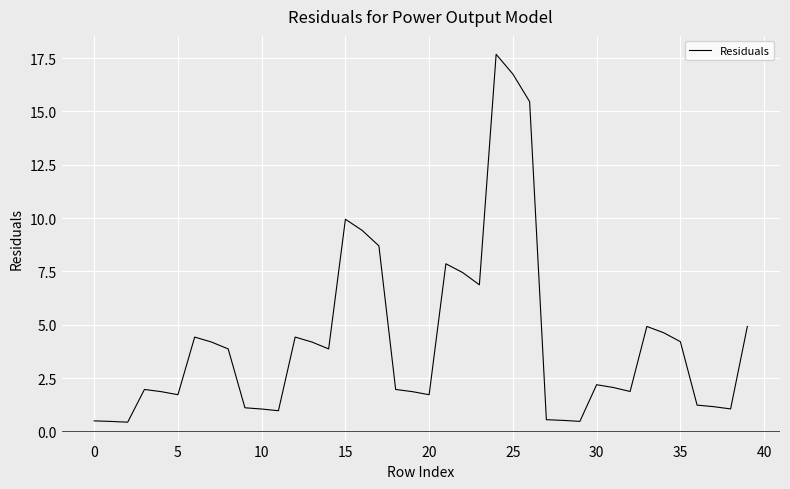

Count the number of data series in this chart.

1